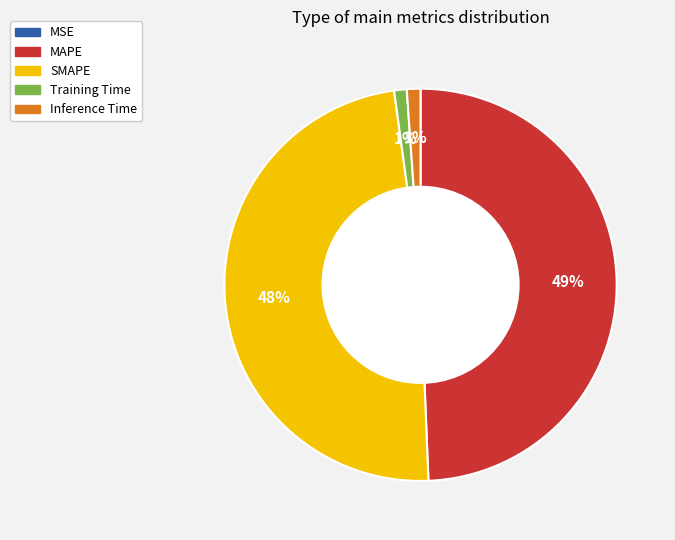

Which has a higher value, SMAPE or Inference Time?

SMAPE